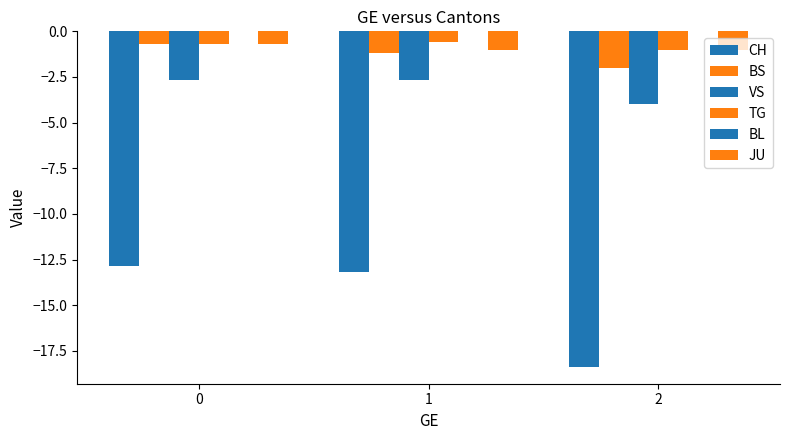

Is it true that JU equals -1.5 at 2?

False